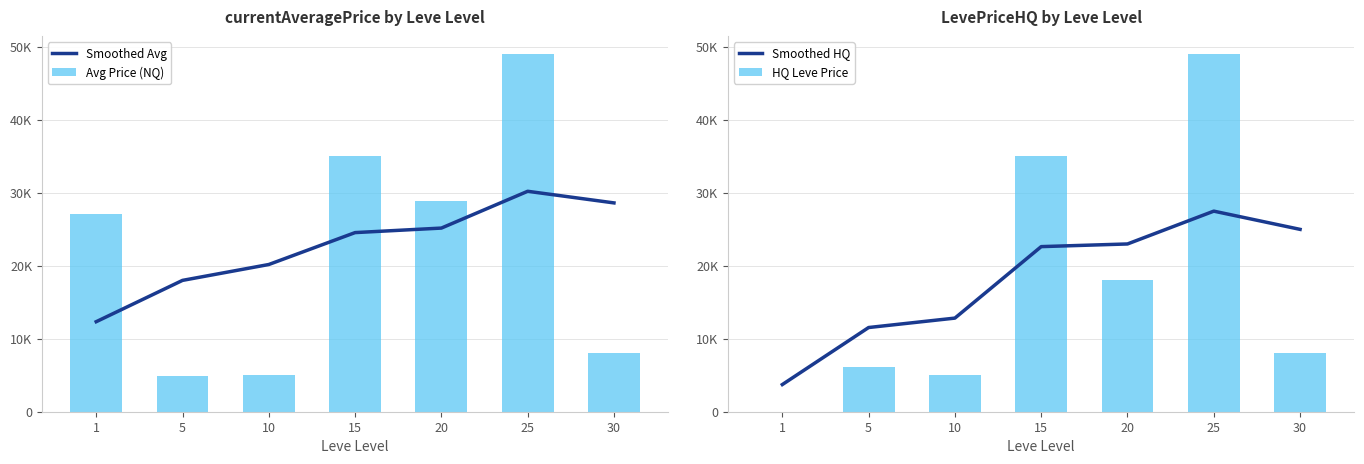

What is the difference between the maximum and minimum values in the HQ Leve Price series?

49000.0